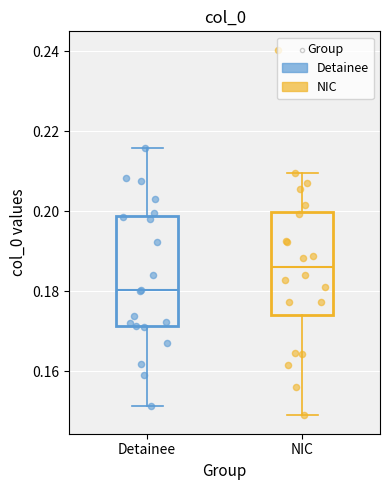

Reading left to right, transcribe this box plot: for each box, give where its median line is, the range the box spans, and where its two whiskers end, as read against the y-axis. The values are not printed on the chart, so give them approximately, as read against the axis.

Detainee: median 0.180, box 0.172 to 0.198, whiskers 0.152 to 0.216
NIC: median 0.186, box 0.174 to 0.200, whiskers 0.148 to 0.210